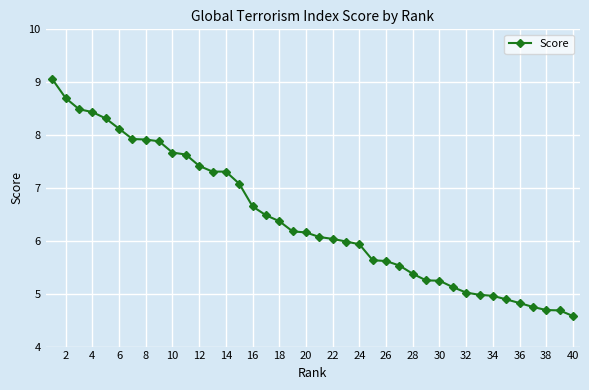

How many series are shown in this chart?

1